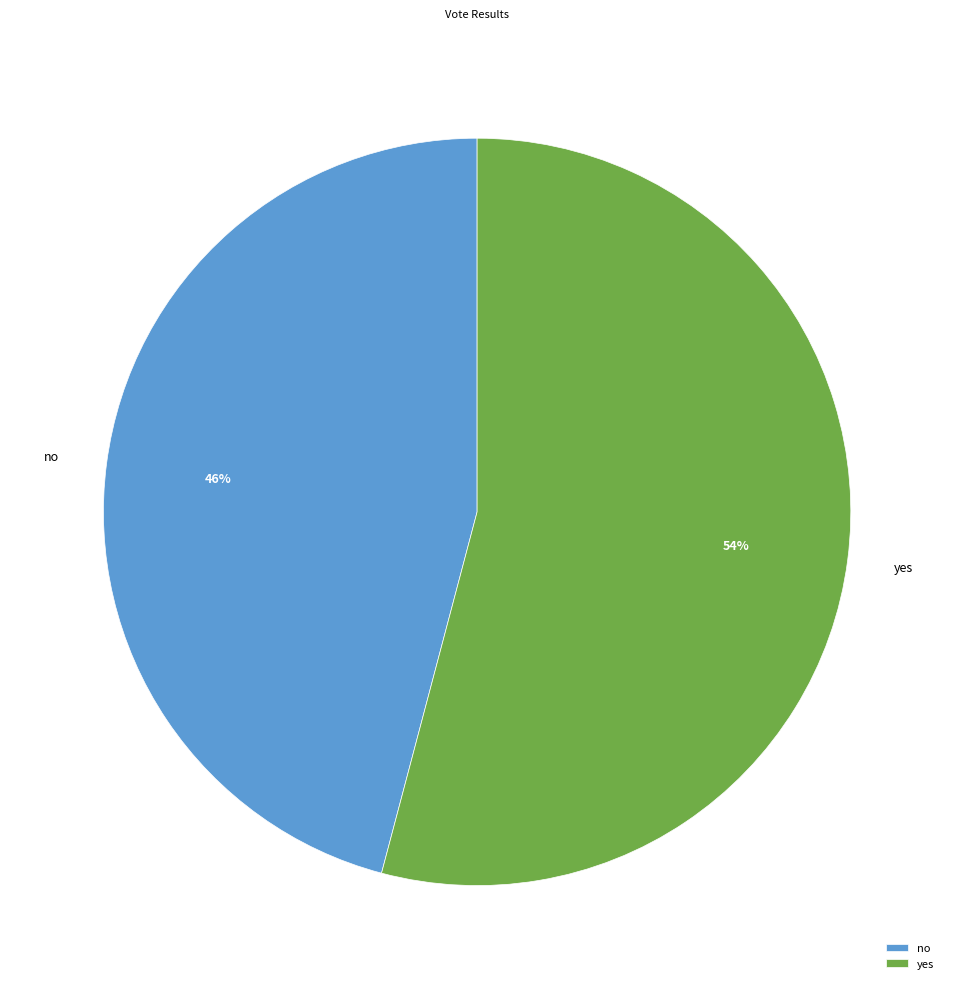

Is the sum of yes and no greater than half?

Yes